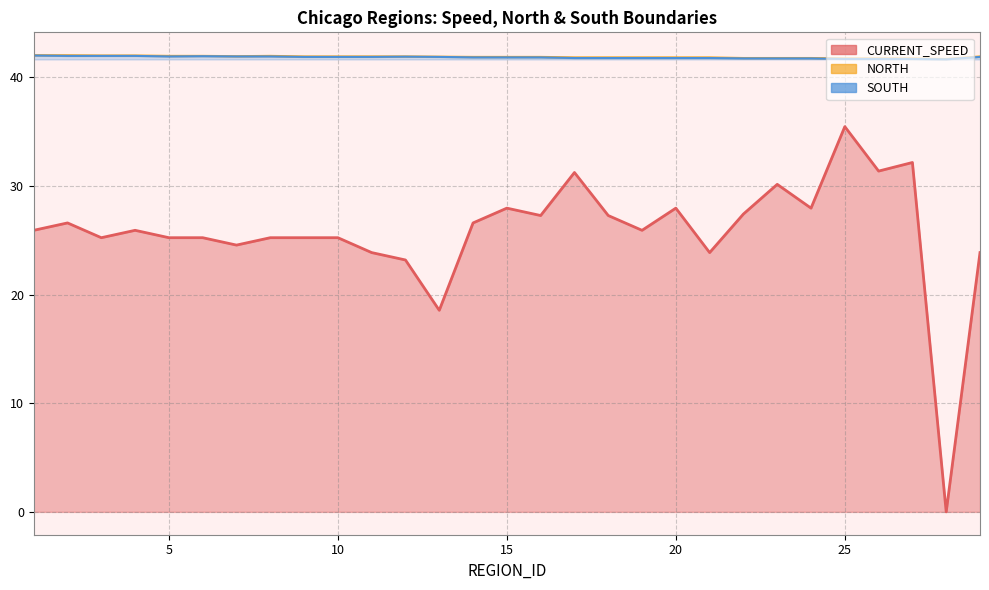

What is the approximate value of SOUTH at 26?

41.7